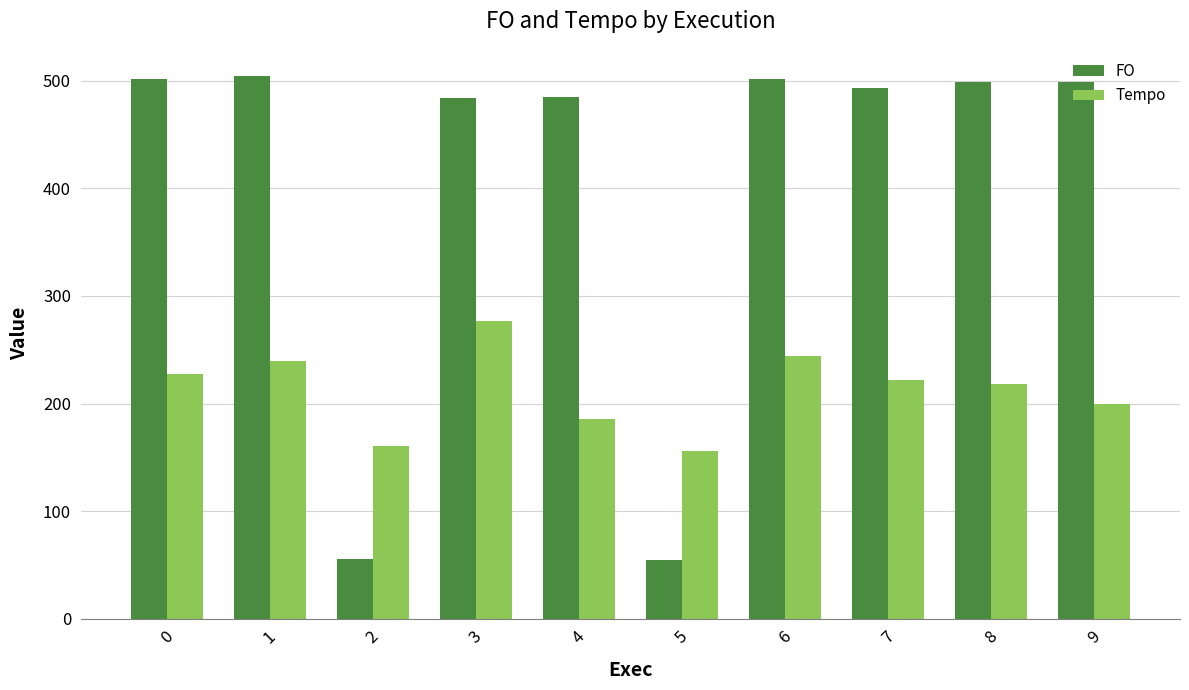

How many groups of bars are there?

10